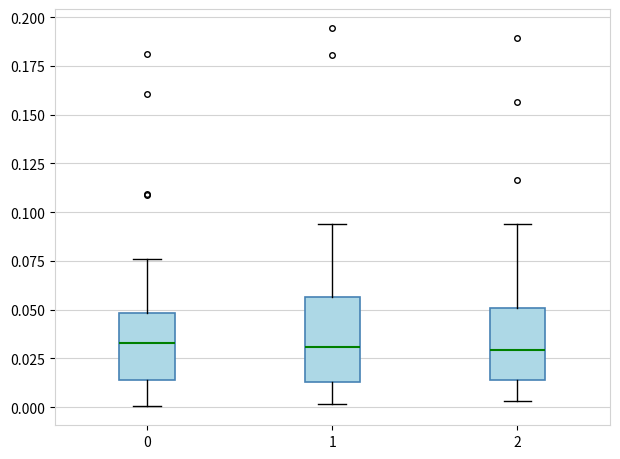

Reading left to right, transcribe this box plot: for each box, give where its median line is, the range the box spans, and where its two whiskers end, as read against the y-axis. The values are not printed on the chart, so give them approximately, as read against the axis.

0: median 0.035, box 0.015 to 0.050, whiskers 0.000 to 0.075
1: median 0.030, box 0.015 to 0.055, whiskers 0.000 to 0.095
2: median 0.030, box 0.015 to 0.050, whiskers 0.005 to 0.095